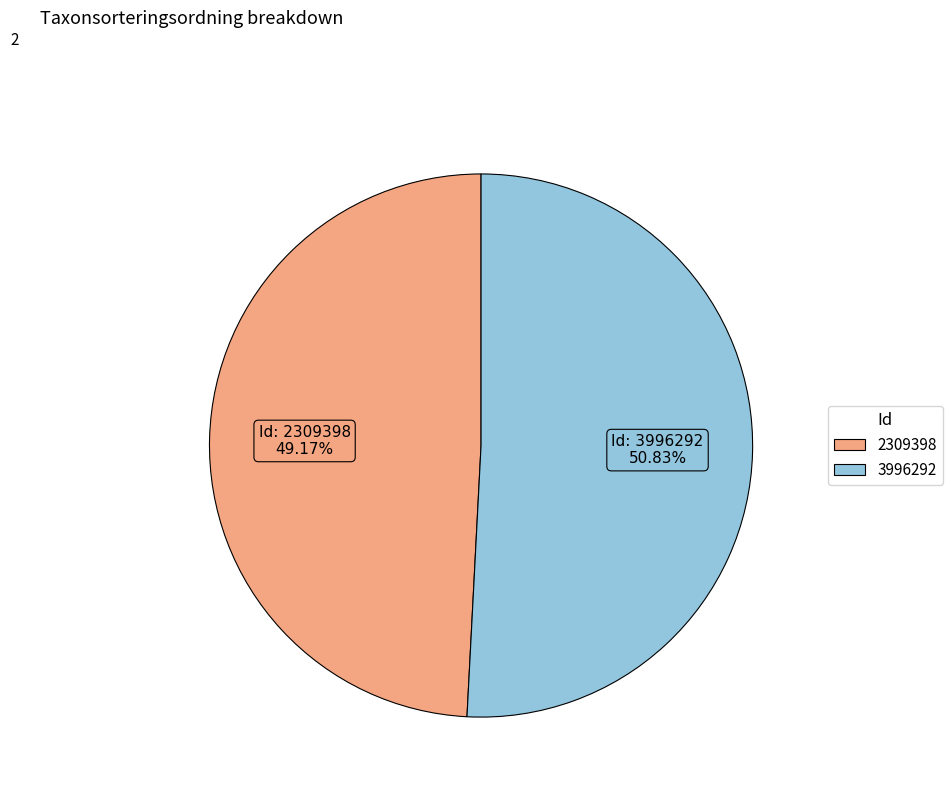

Which category has the smallest portion of the pie?

2309398